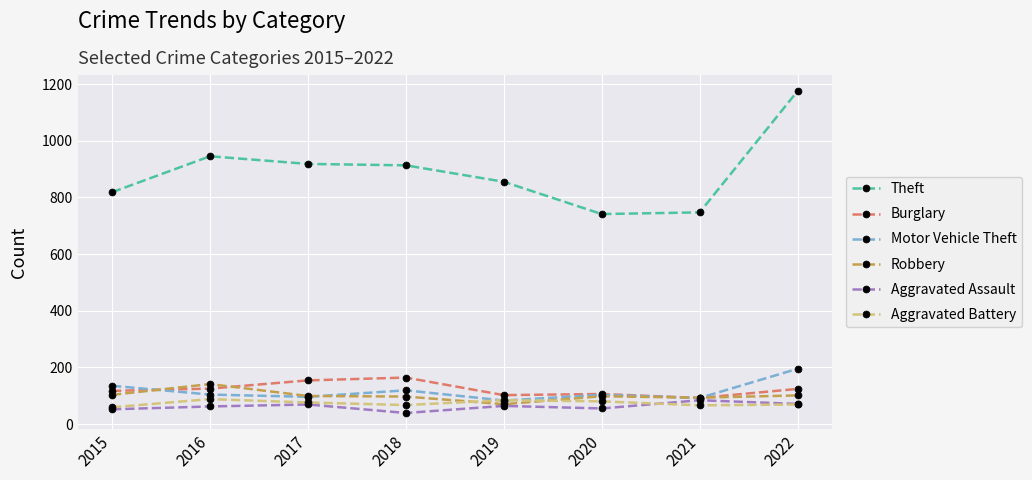

What is the smallest value displayed?

39